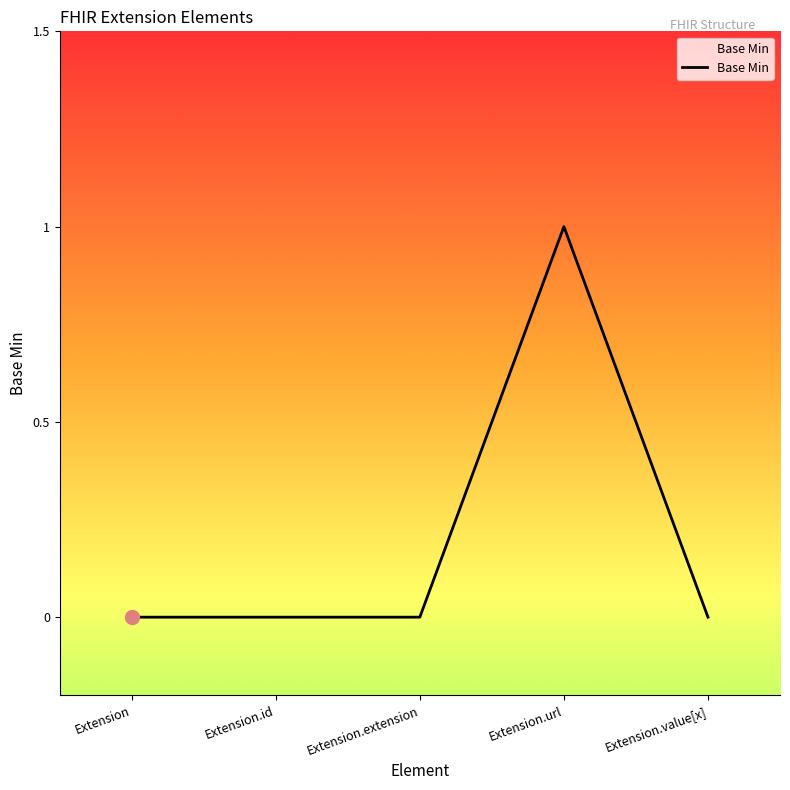

True or false: the data has more than 2 interior local peaks.

False